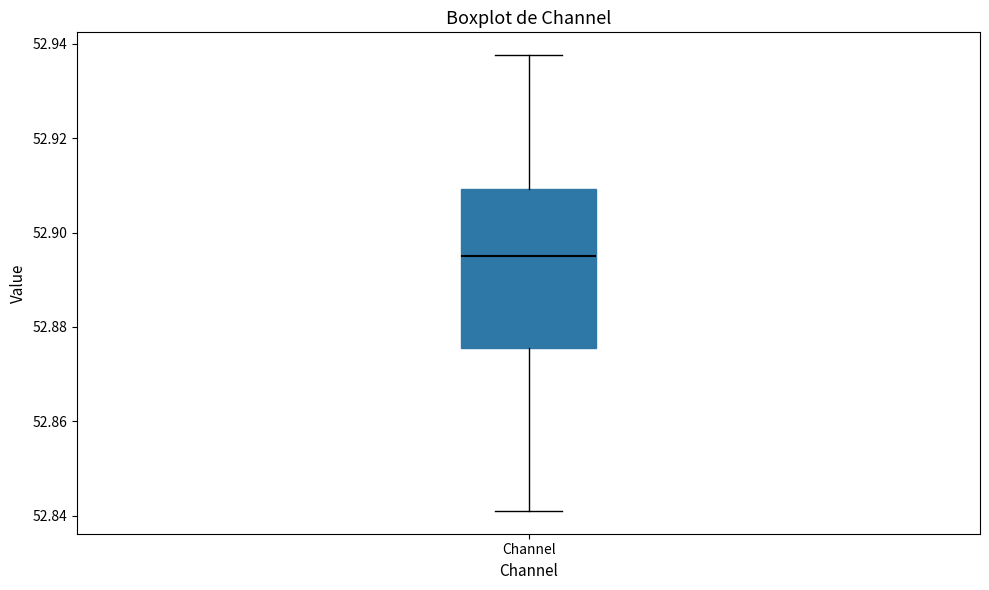

Where is the lower edge of the box for Channel on the y-axis? The values are not printed on the chart, so give them approximately, as read against the axis.

52.876